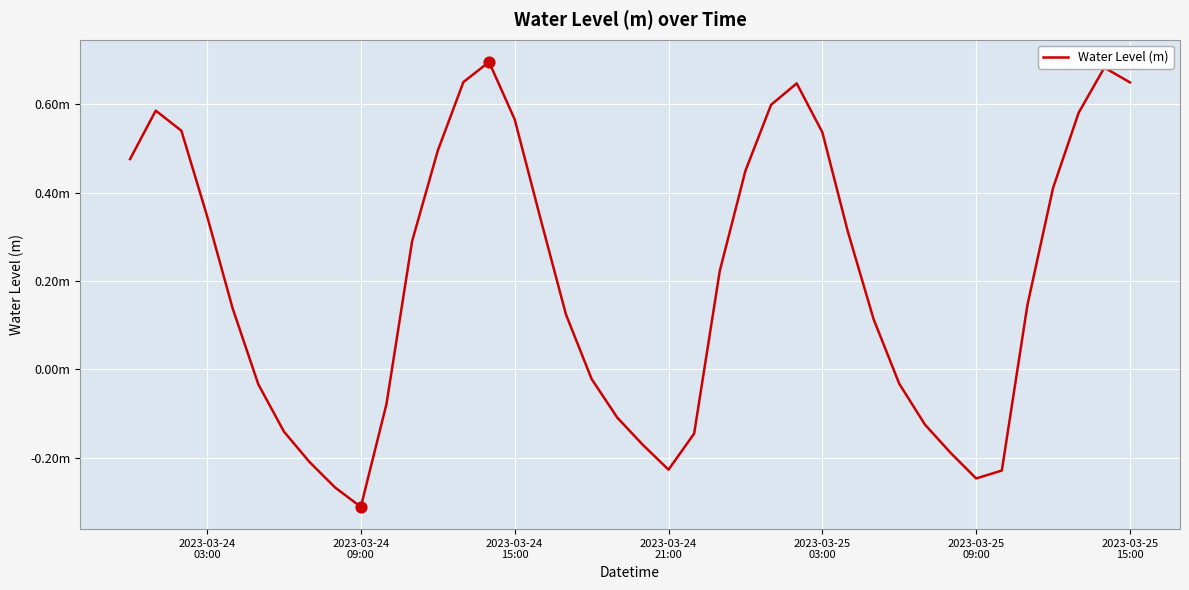

Is this an area chart (filled region under the line)?

No